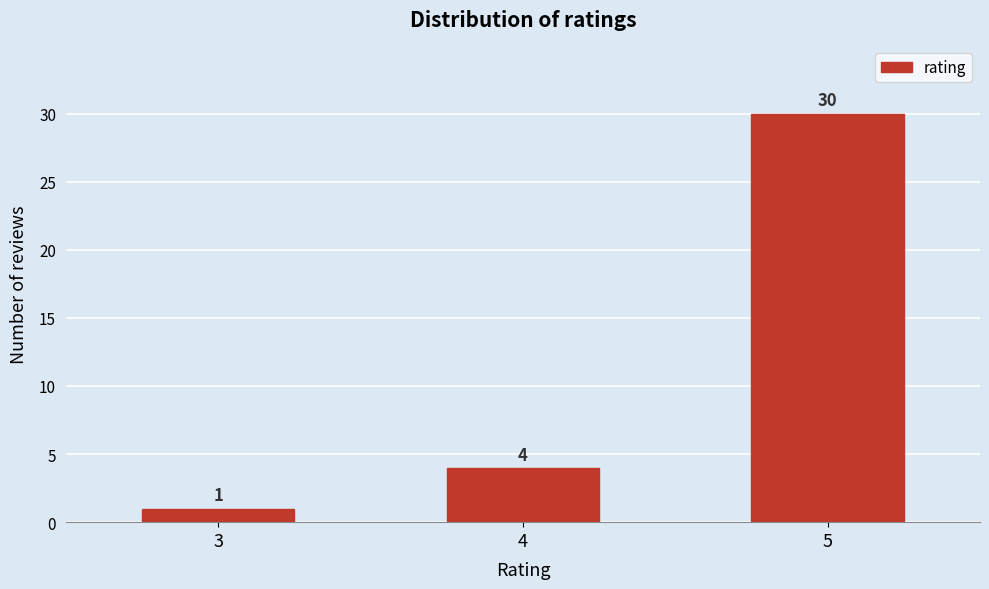

Reading right to left, what are all the values shown in this chart?

5=30	4=4	3=1